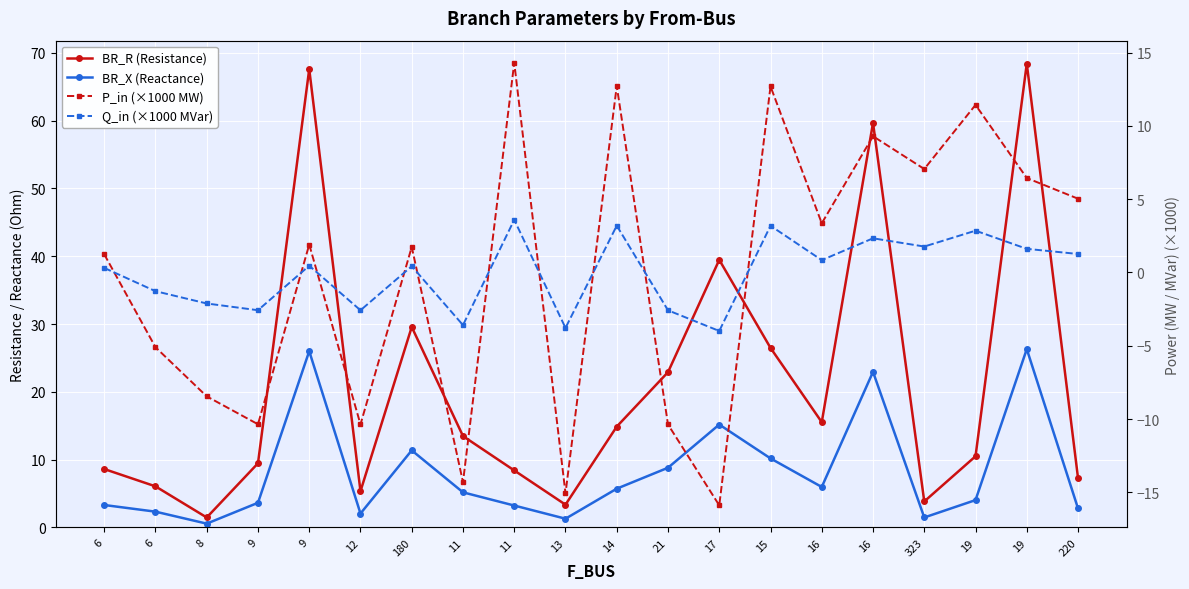

What is the maximum value for BR_R (Resistance)?

68.4